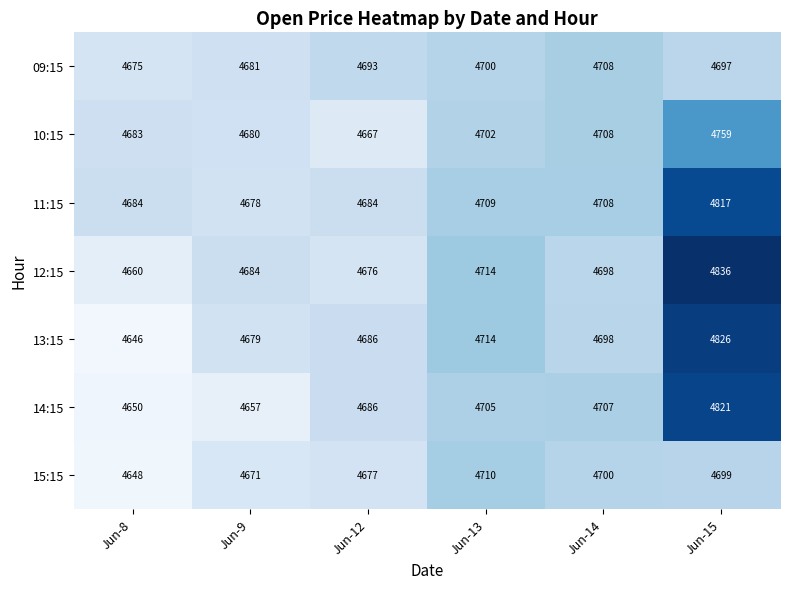

Count the number of categories in the chart.

6